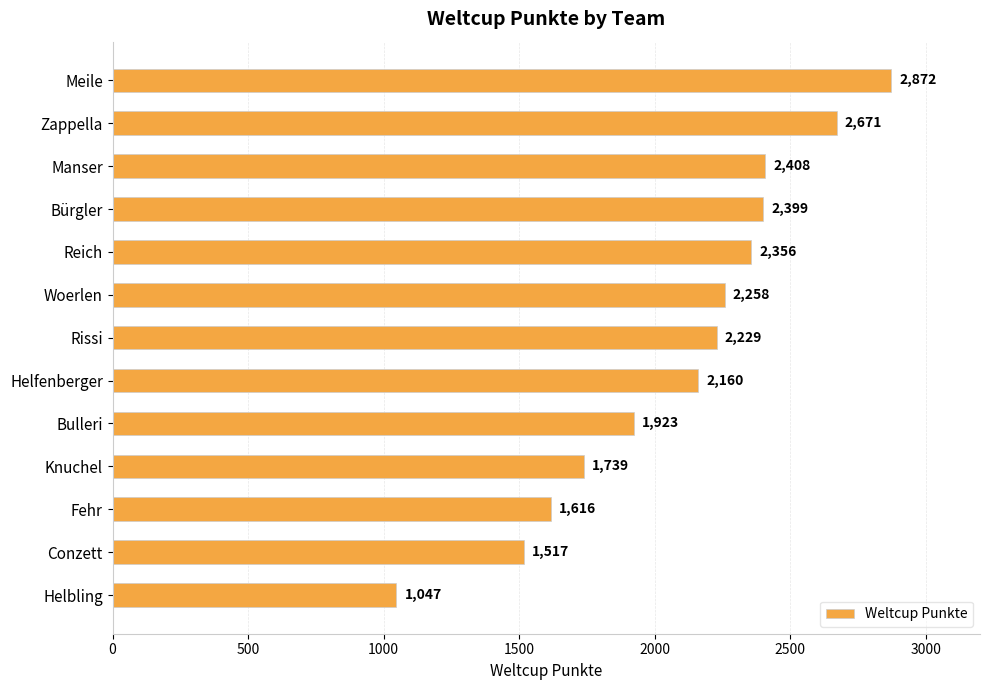

Which label corresponds to the smallest value in the chart?

Helbling